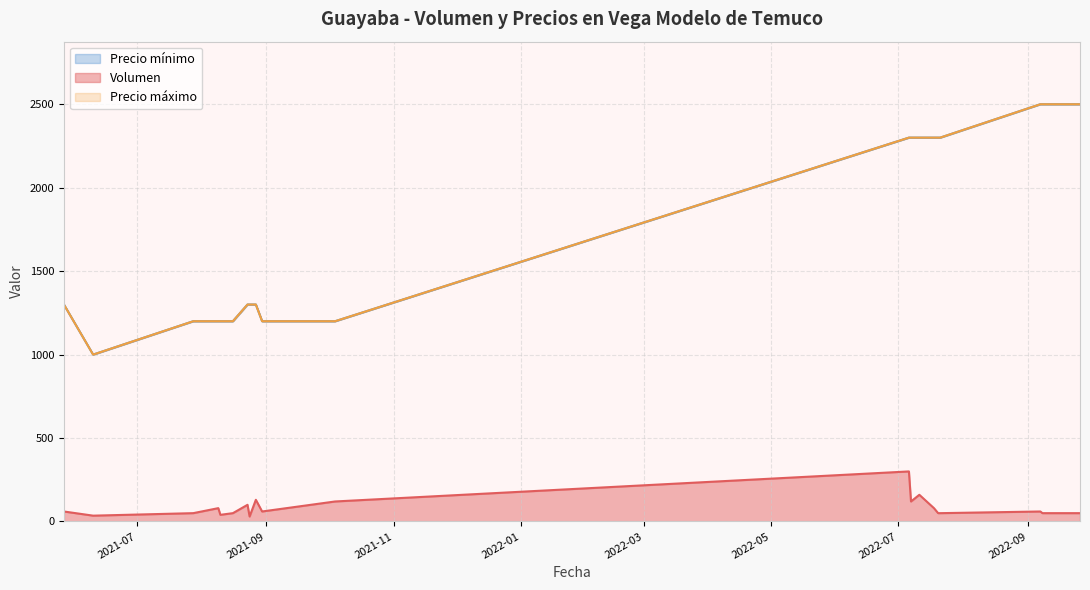

Which series has the largest total across all categories?

Precio mínimo